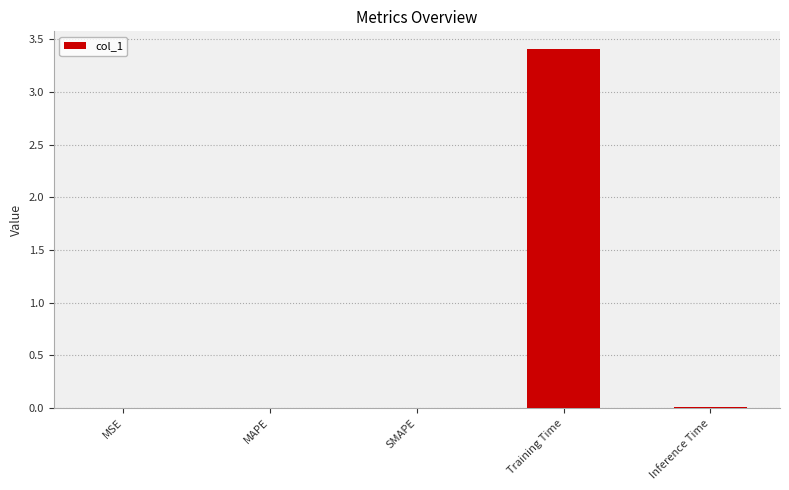

What is the sum of all values?

3.4